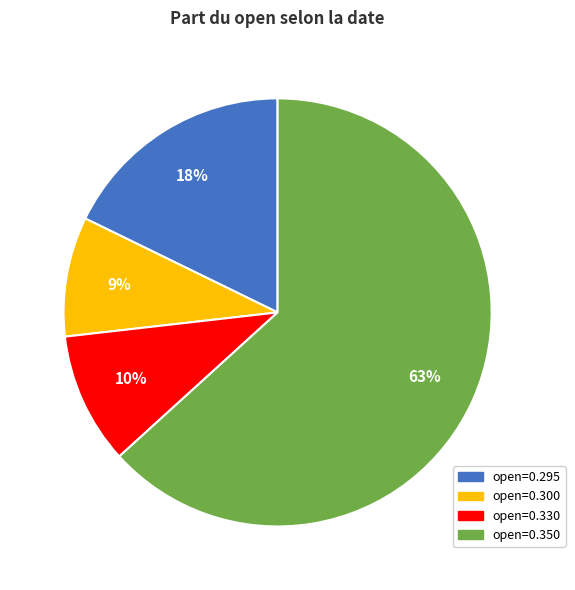

Count the number of slices in the pie.

4